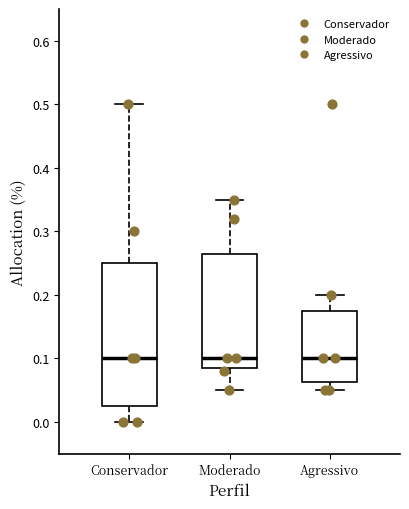

Comparing the boxes themselves (not the whiskers), which one is the tallest?

Conservador